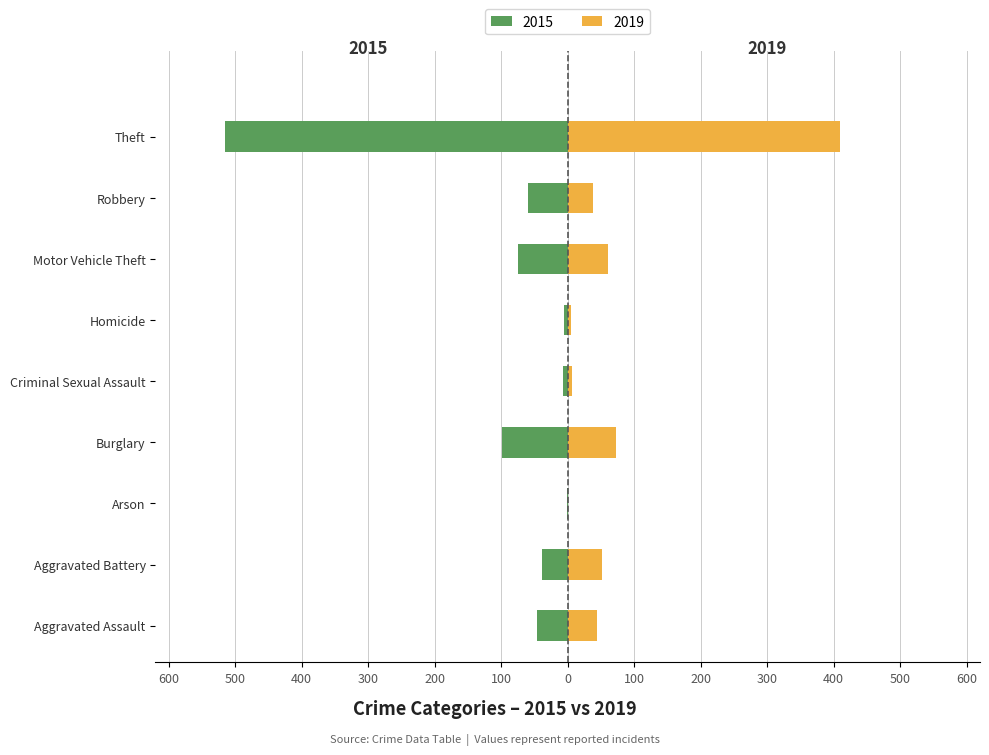

Reading left to right, extract all data points from this chart.

2015: -46	-38	-1	-98	-7	-6	-75	-59	-515
2019: 44	51	0	72	7	5	60	38	409